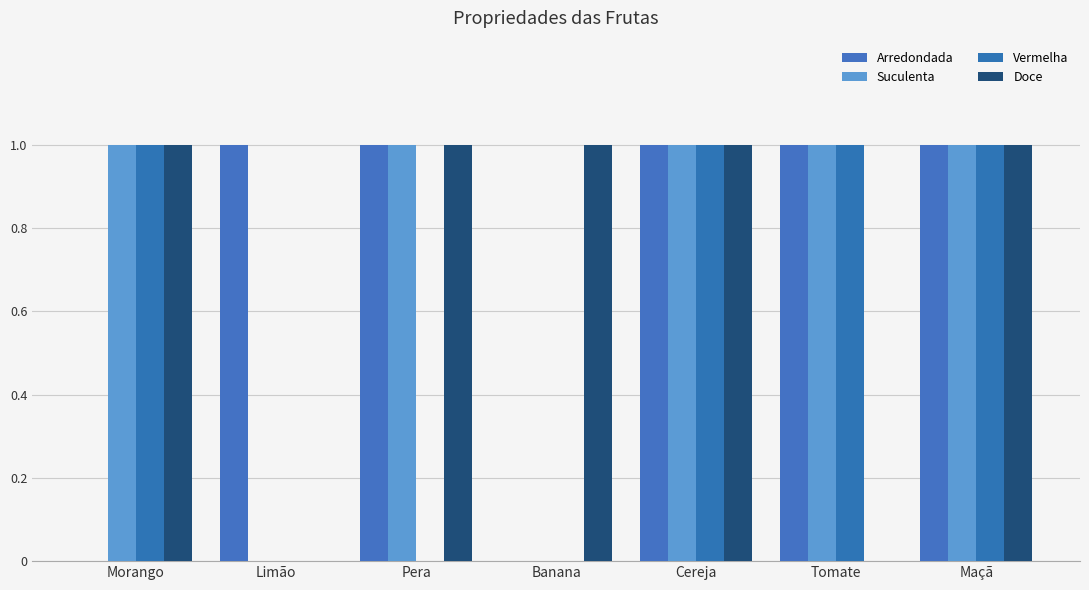

Does the chart contain stacked bars?

No